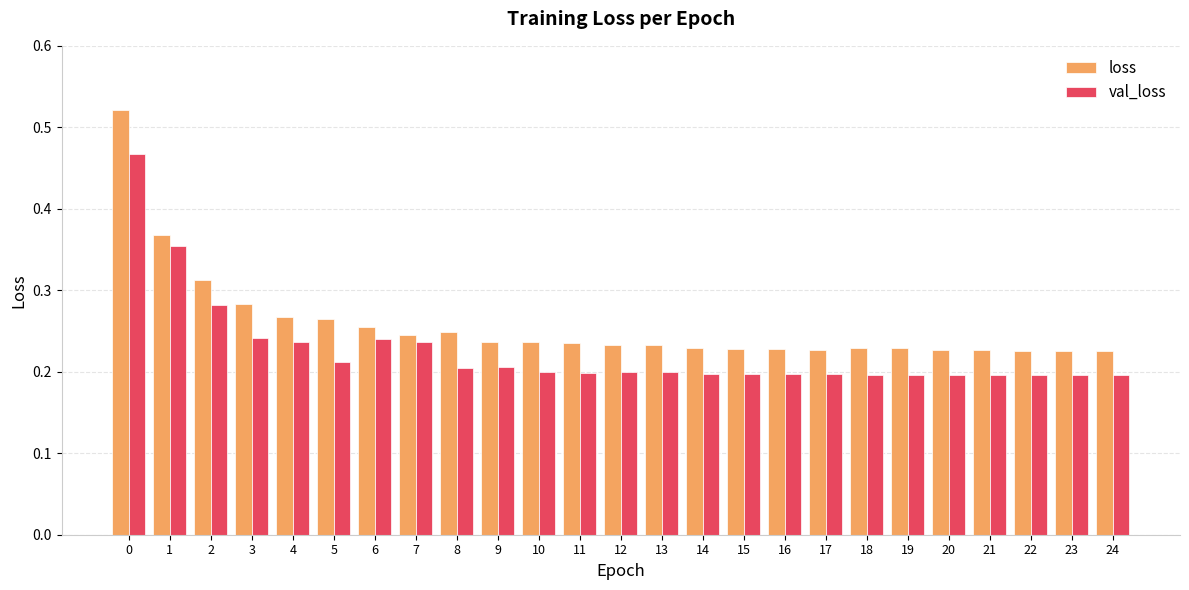

Is it true that loss equals 0.4 at 17?

False